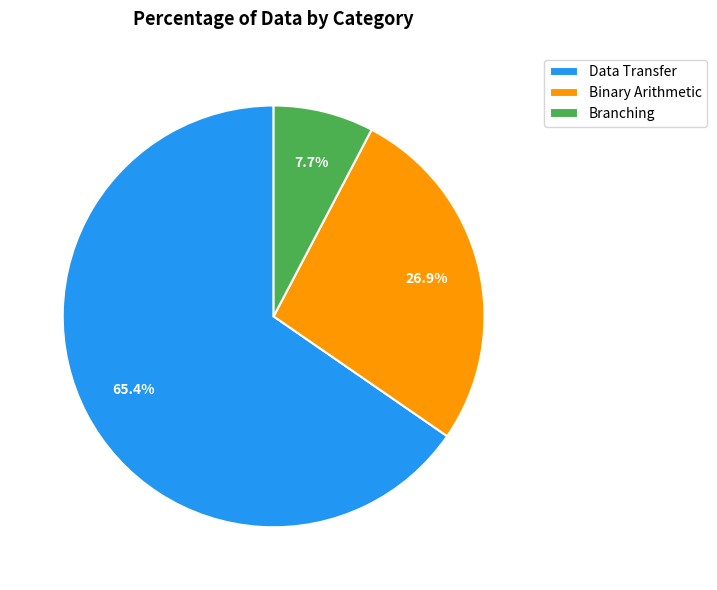

Which has a higher value, Binary Arithmetic or Data Transfer?

Data Transfer